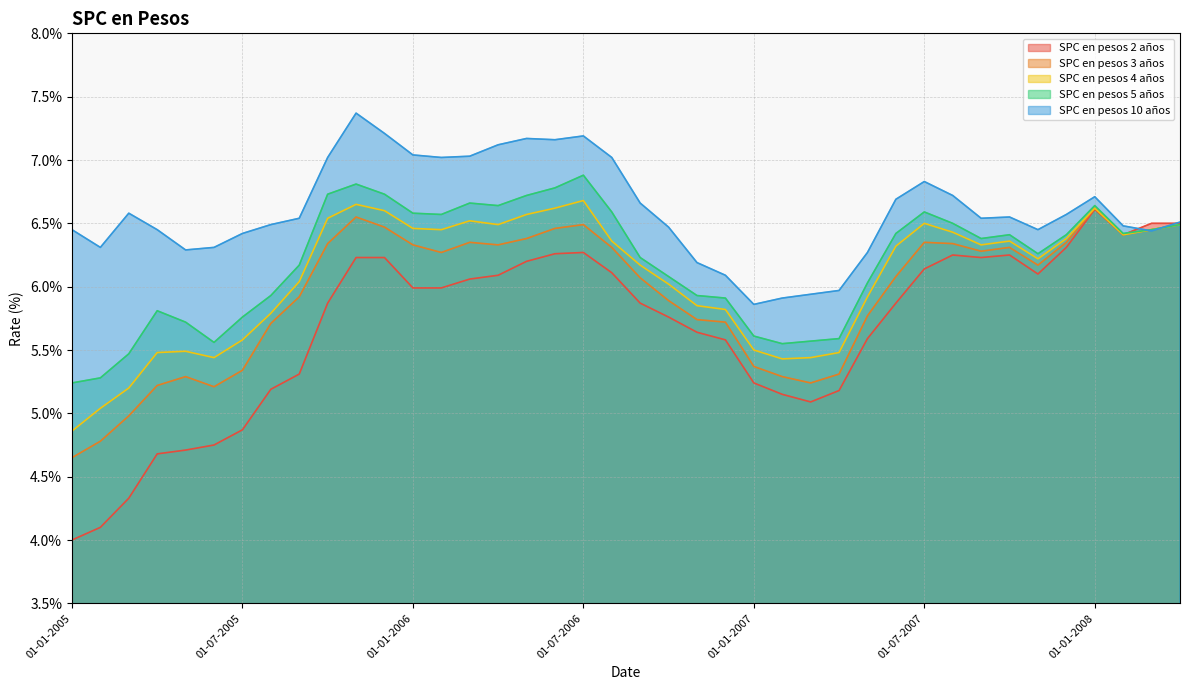

Which series changed the most between 01-04-2005 and 01-02-2008?

SPC en pesos 2 años